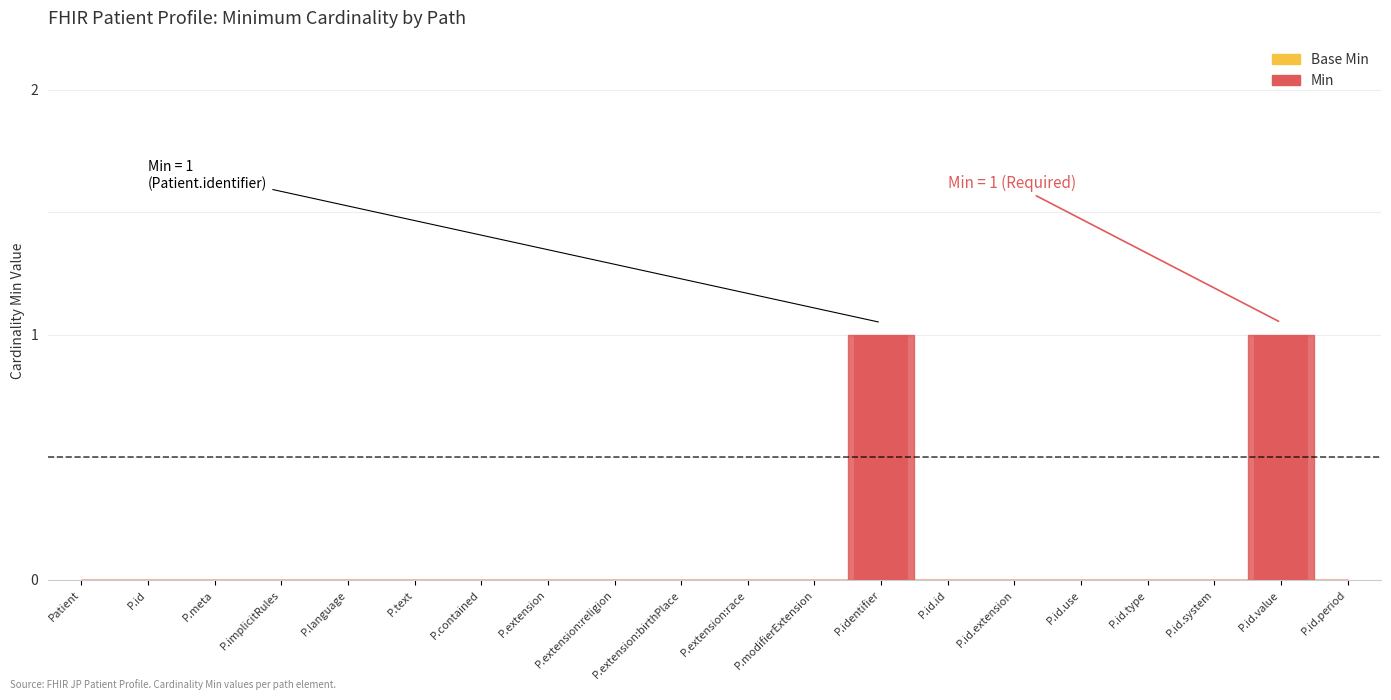

Is it true that the value at P.language is -1?

False